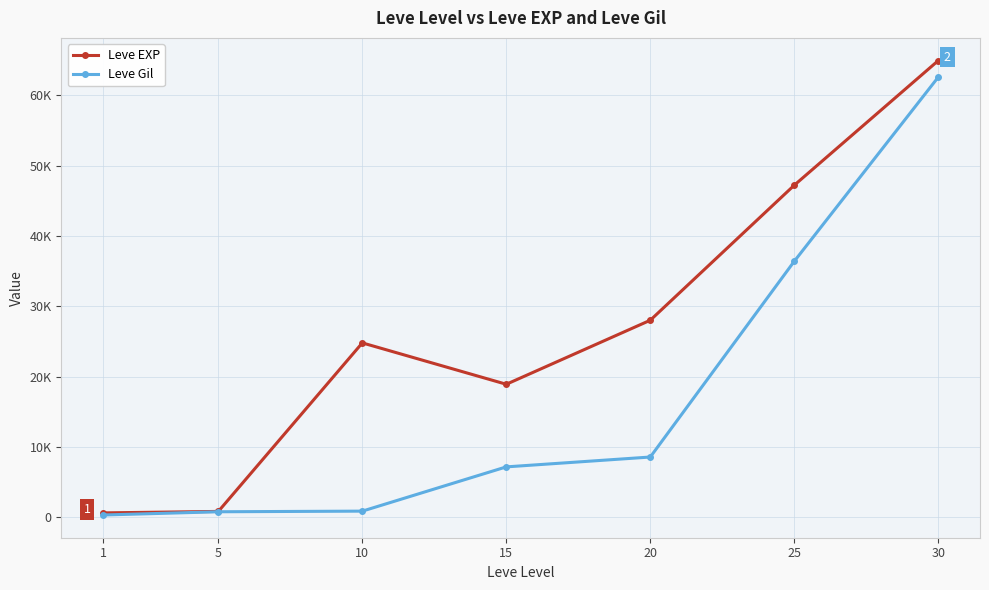

True or false: Leve EXP has a value of 840 at 5.

True